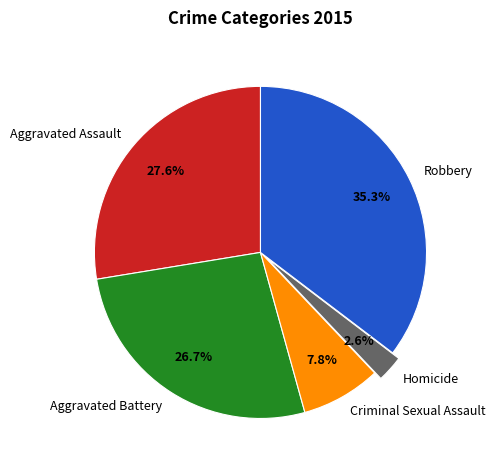

Do Homicide and Robbery together represent more than half of the pie?

No